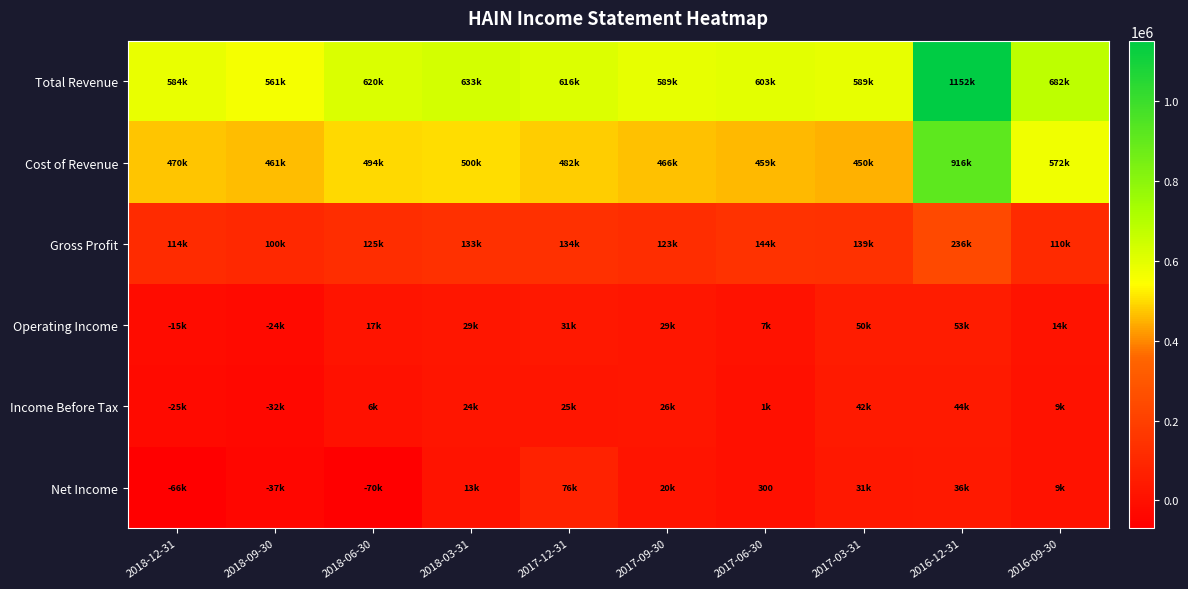

Rank the series at 2017-03-31 from highest to lowest value.

Total Revenue, Cost of Revenue, Gross Profit, Operating Income, Income Before Tax, Net Income